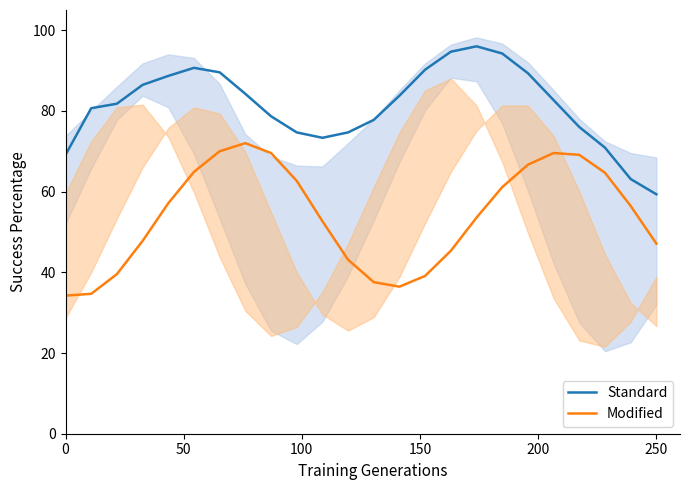

Which series has the widest spread of values?

Modified